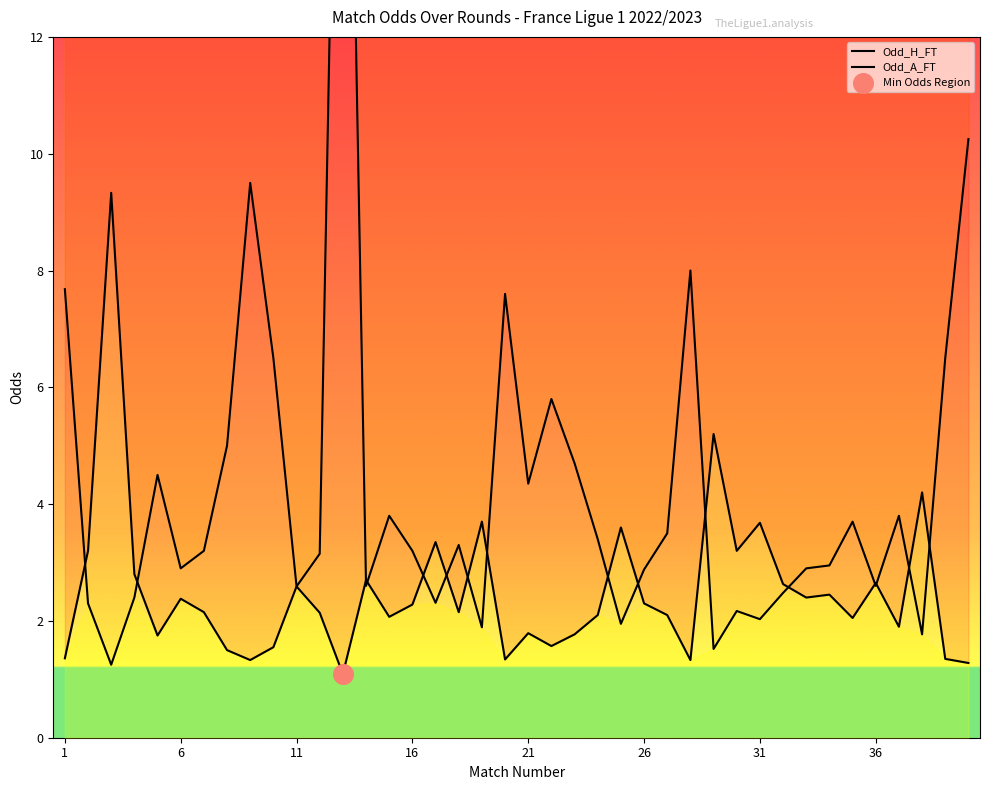

At which category is the sum across all series the highest?

12